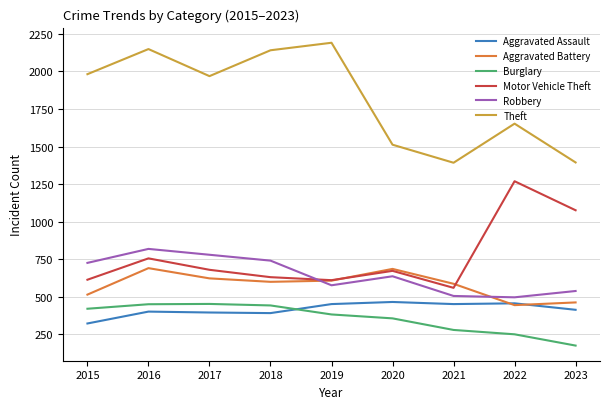

Which series has the widest spread of values?

Theft